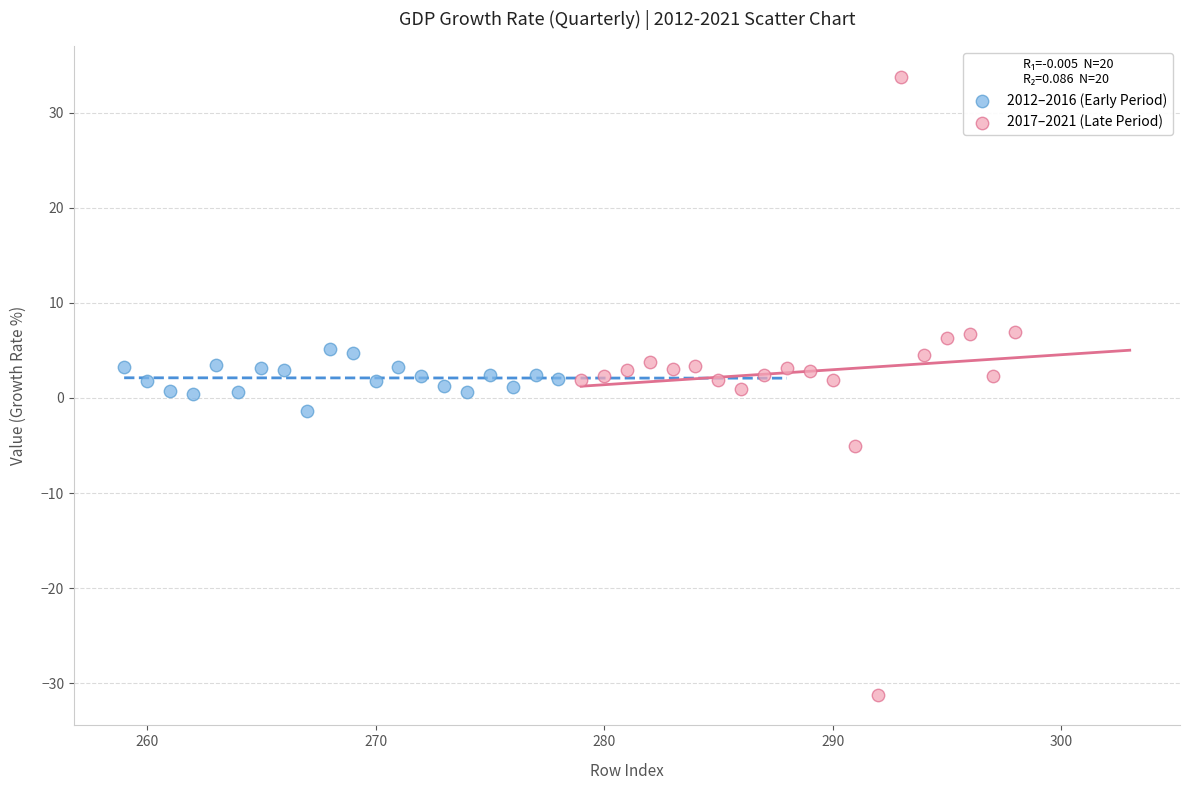

Which series reaches the maximum Y coordinate?

2017–2021 (Late Period)